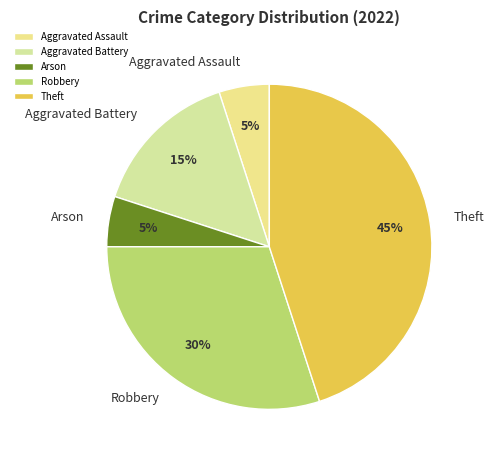

Is there any slice that represents more than half of the pie?

No